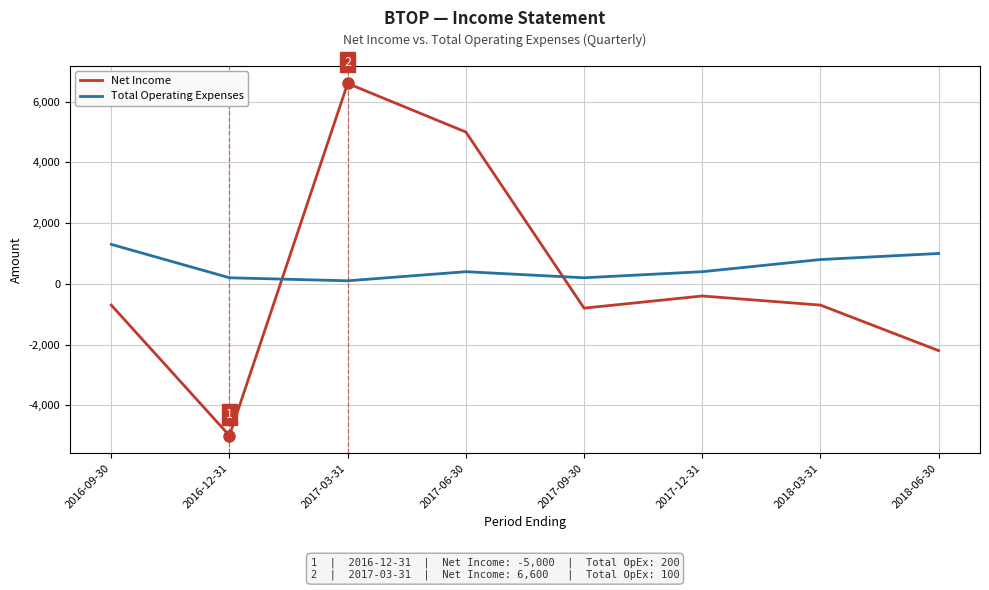

The Net Income series shows -800 at 2017-09-30. True or false?

True